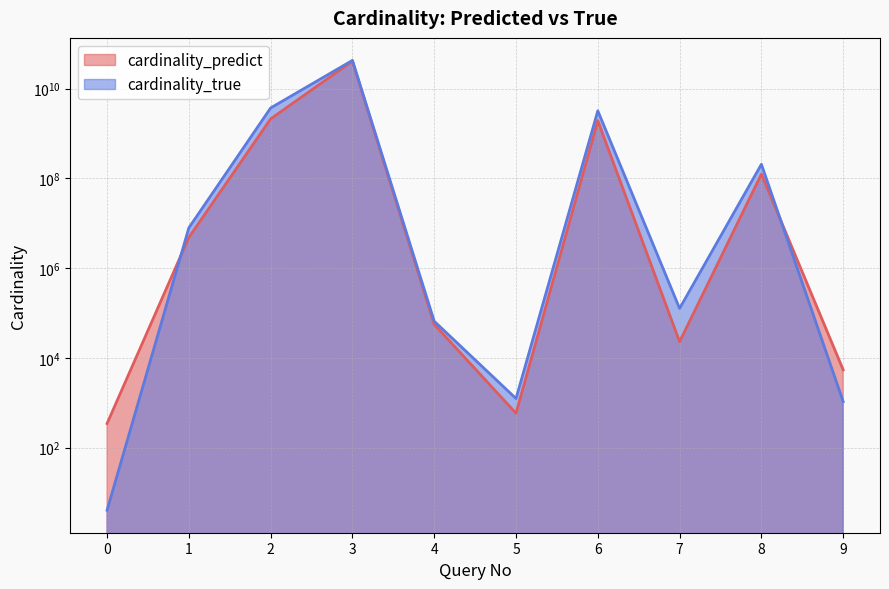

Which has a higher value, 5 or 4?

4